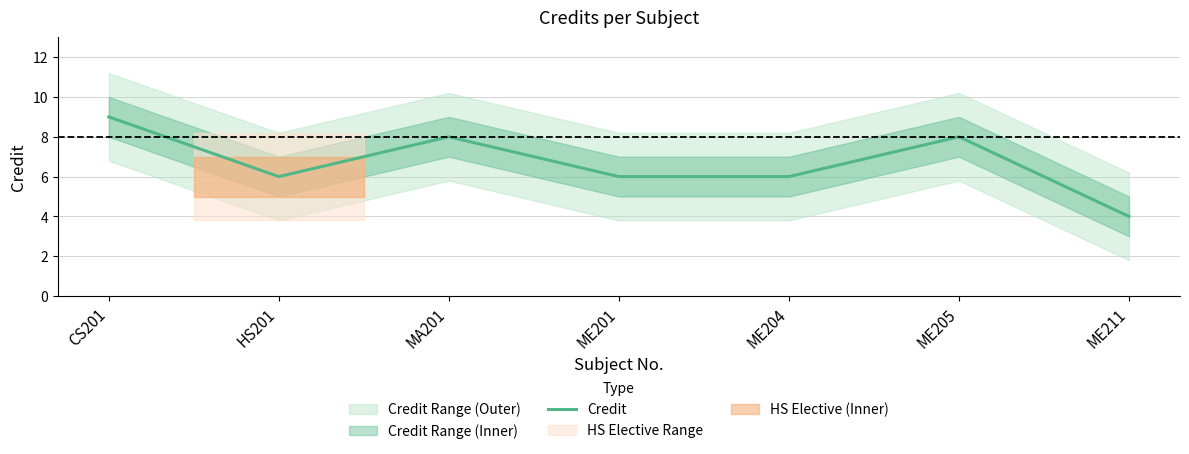

What is the smallest value displayed?

4